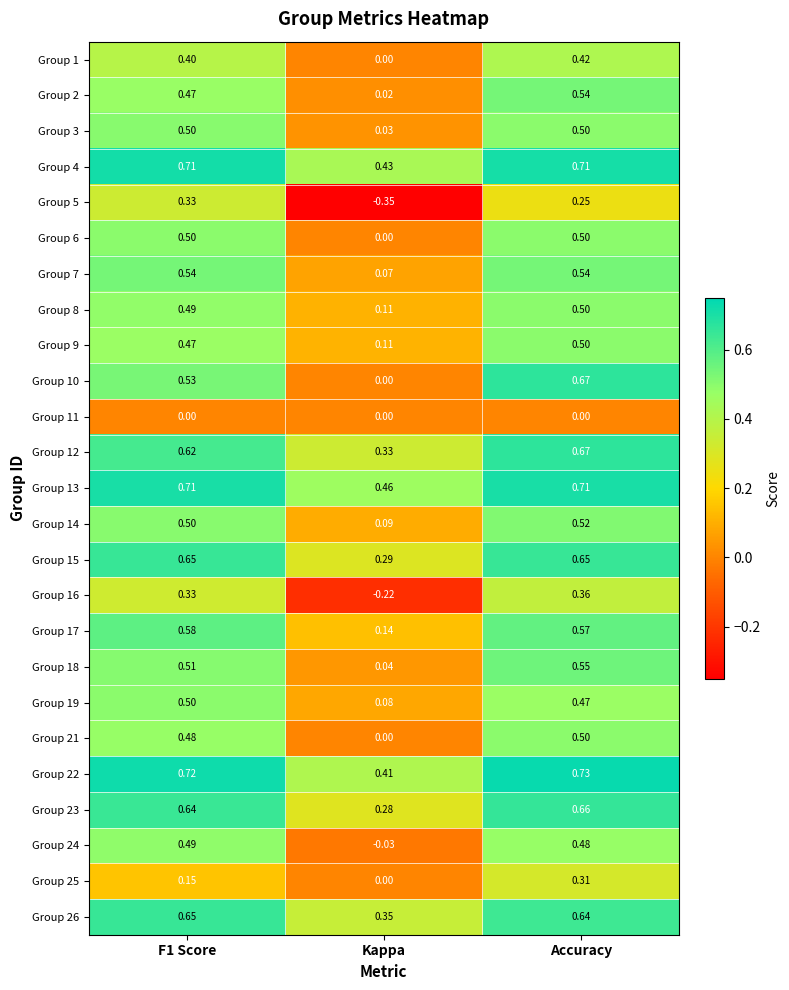

At which category is the sum across all series the highest?

Accuracy